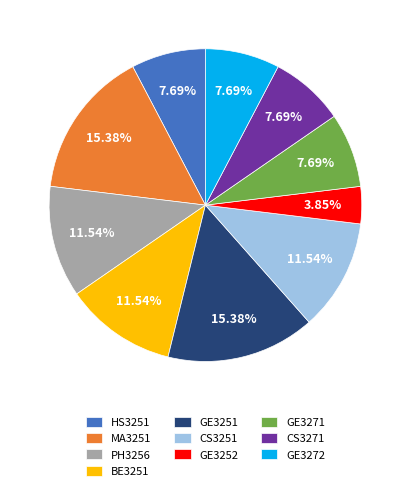

Is there a majority slice in this chart?

No